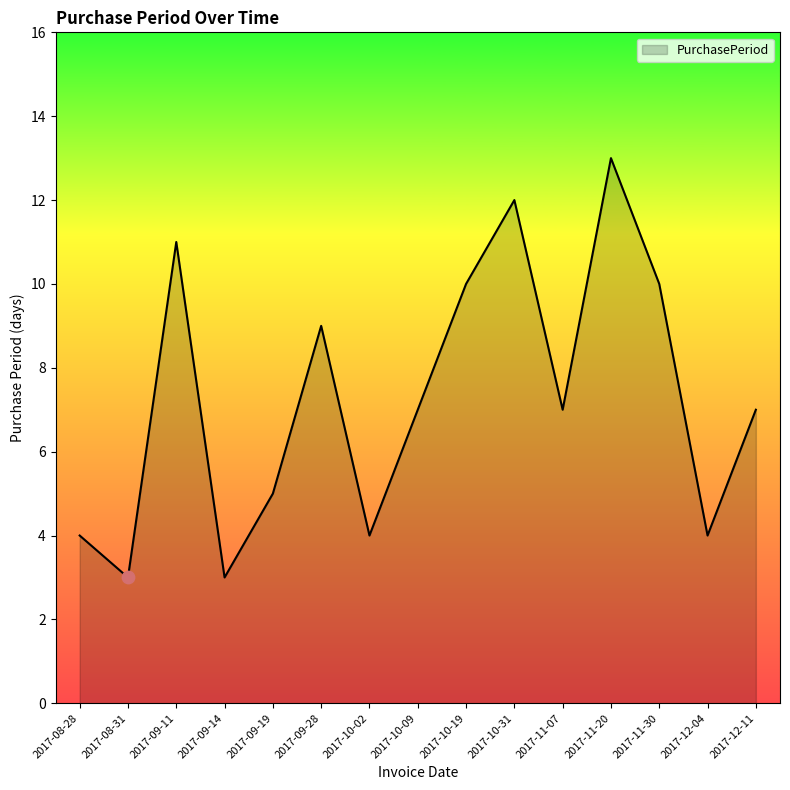

What is the change in value from 2017-10-09 to 2017-10-31?

+5